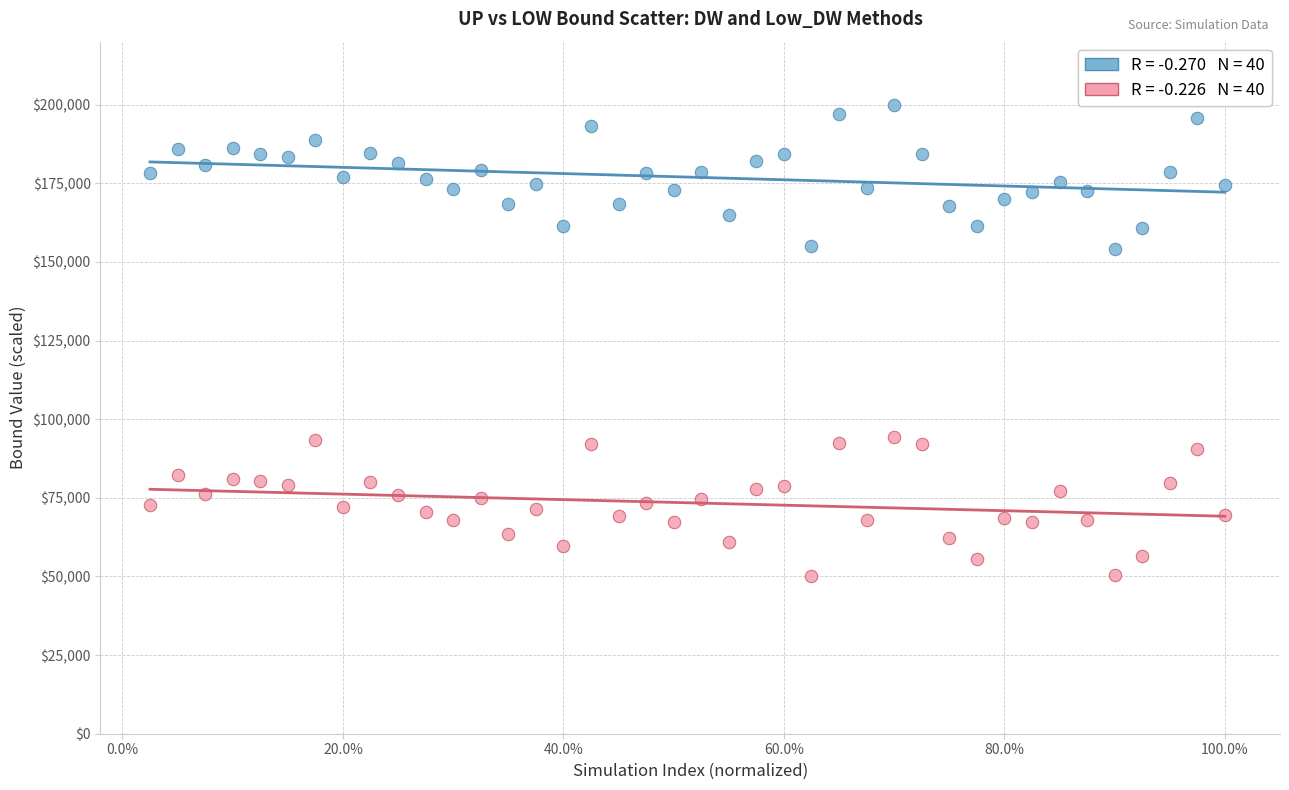

Across all data points, what is the range of Y values (max minus min)?

150000.0